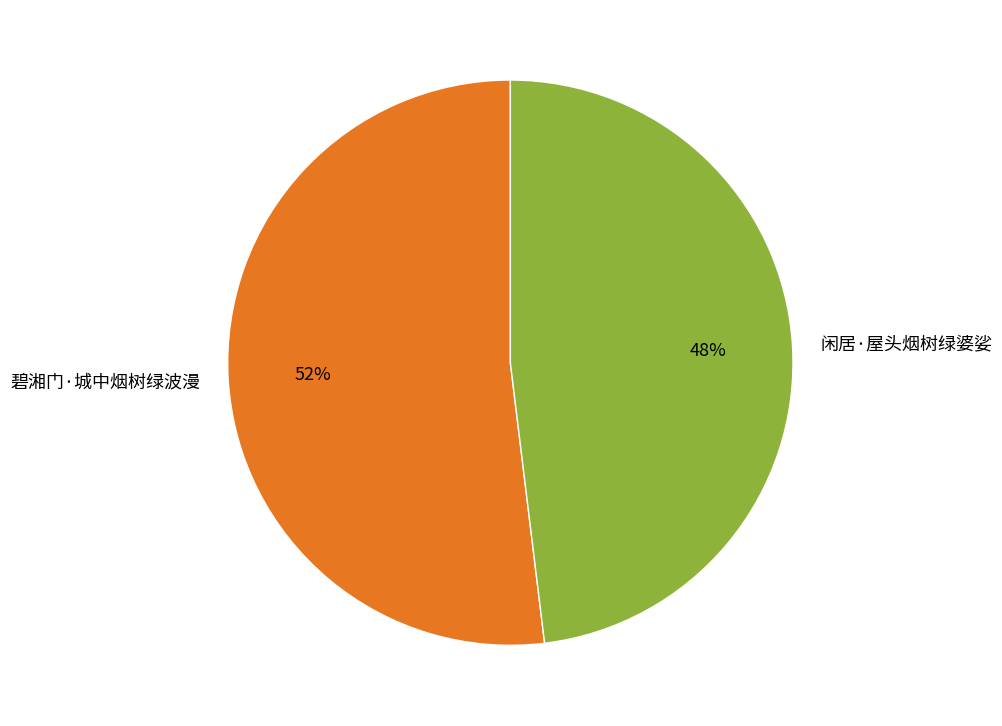

Approximately how many times larger is the value at 闲居·屋头烟树绿婆娑 compared to 碧湘门·城中烟树绿波漫?

0.9